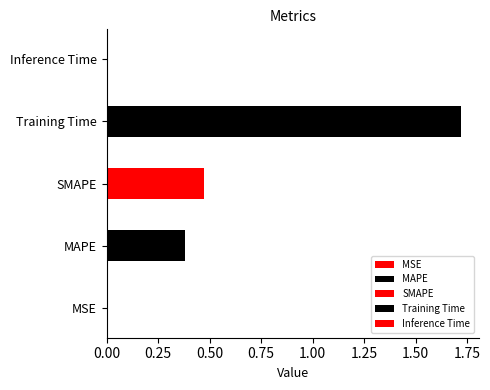

Rank the categories by value from lowest to highest.

MSE, Inference Time, MAPE, SMAPE, Training Time